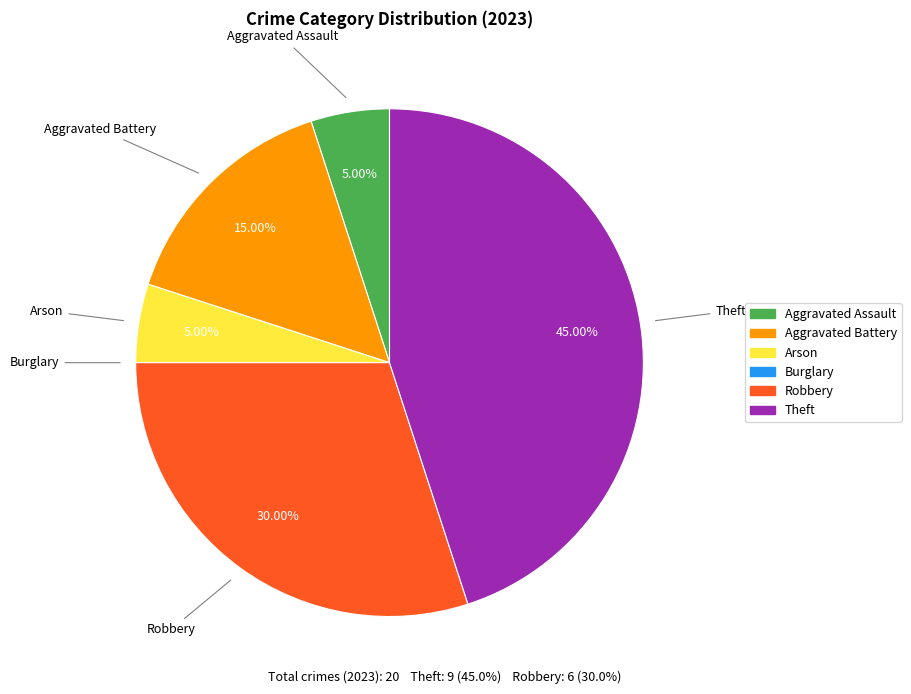

The Aggravated Assault slice represents 5% of the pie. True or false?

True